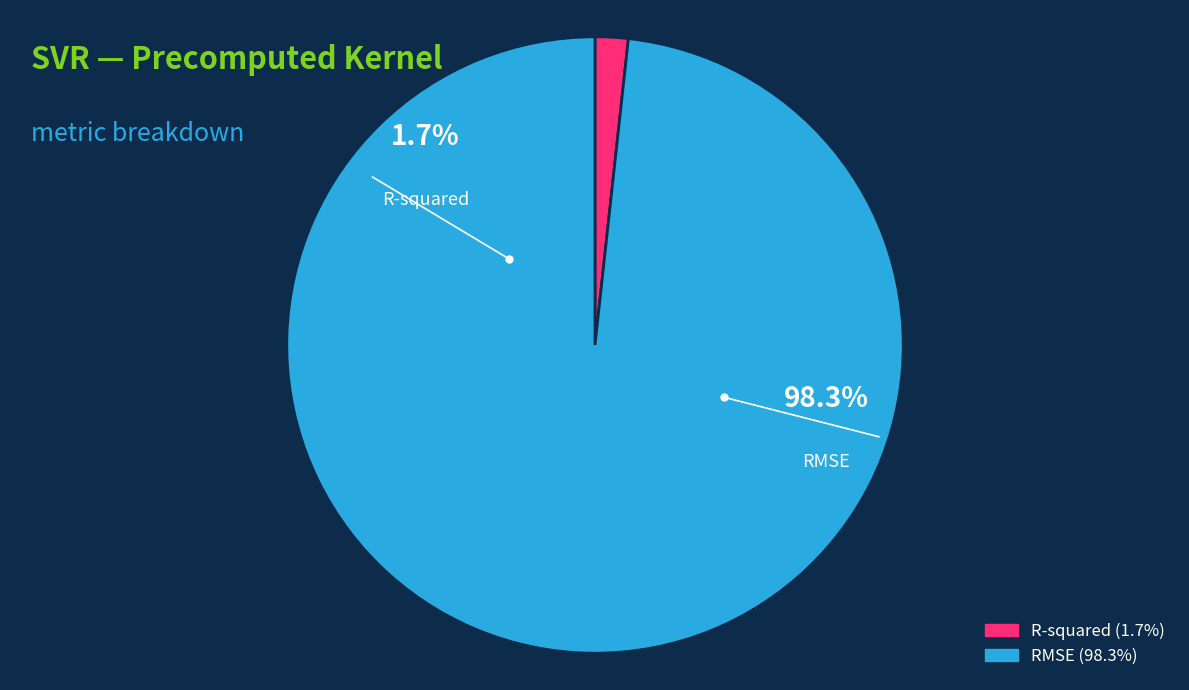

Rank the categories by value from highest to lowest.

RMSE, R-squared